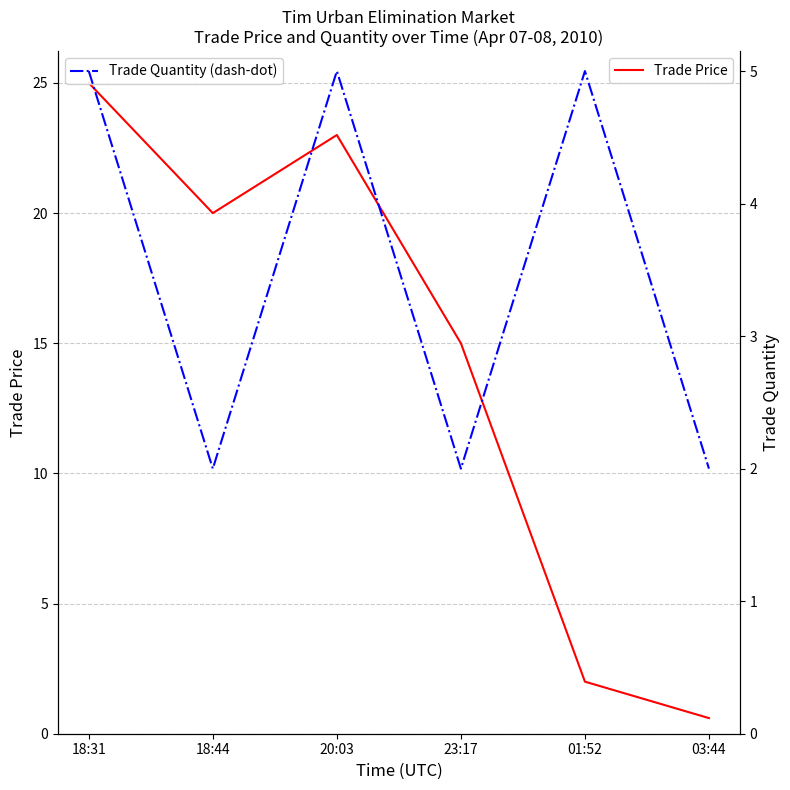

What position from the left is 23:17?

4